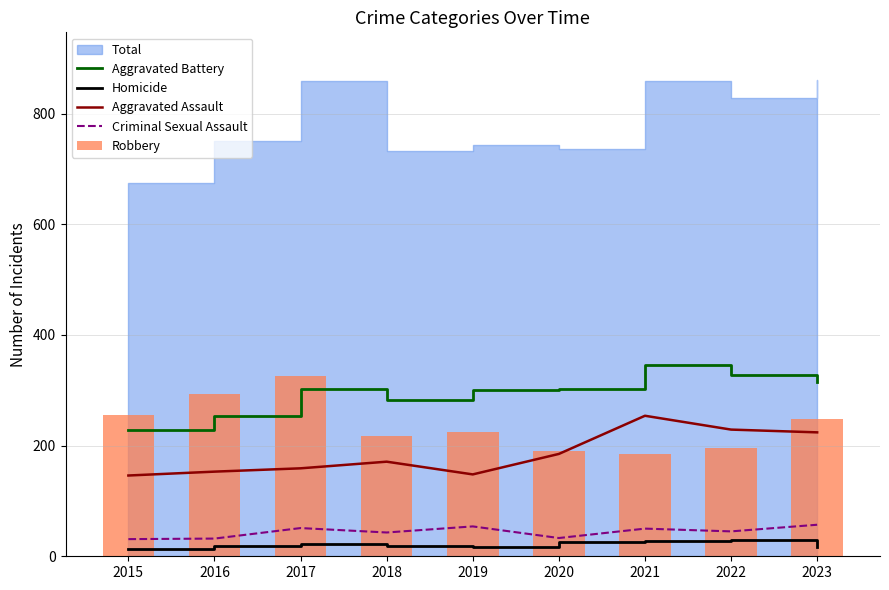

Is the value of Aggravated Assault at 2017 greater than the value of Aggravated Battery at 2022?

No